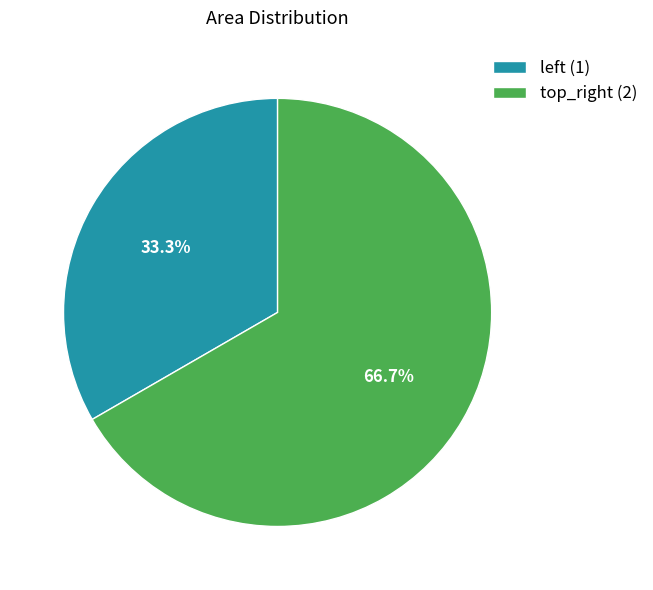

Is there a majority slice in this chart?

Yes